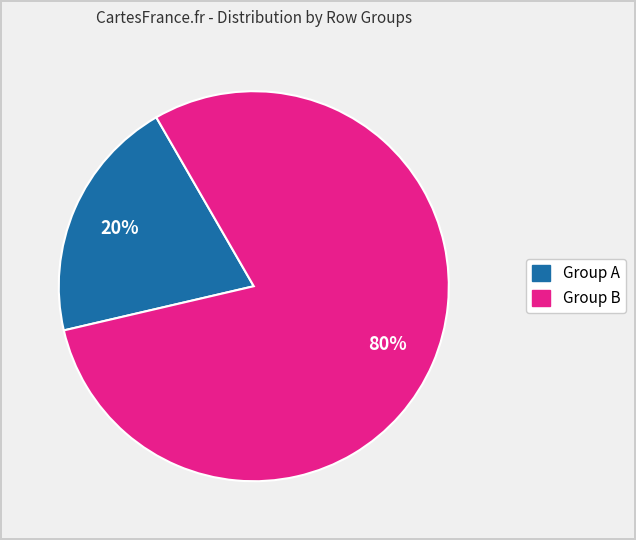

Does any single category account for the majority?

Yes